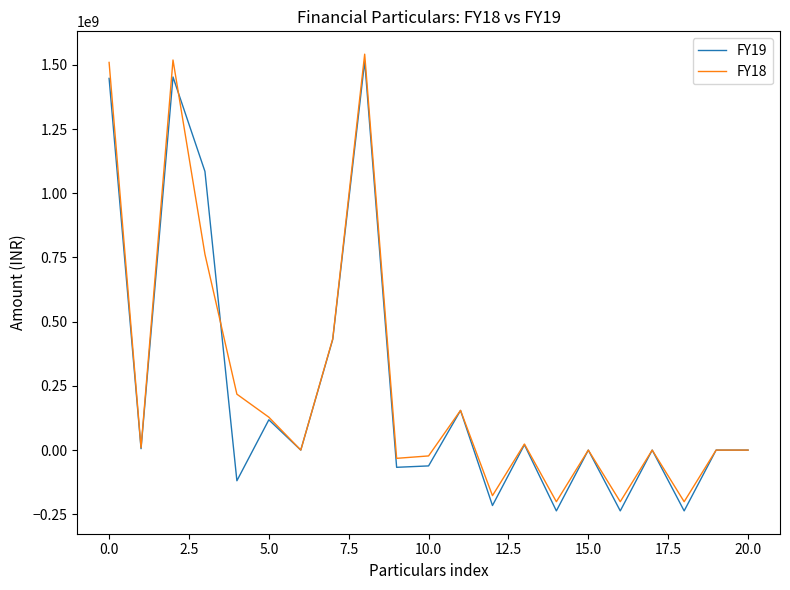

How many distinct data groups are displayed?

2